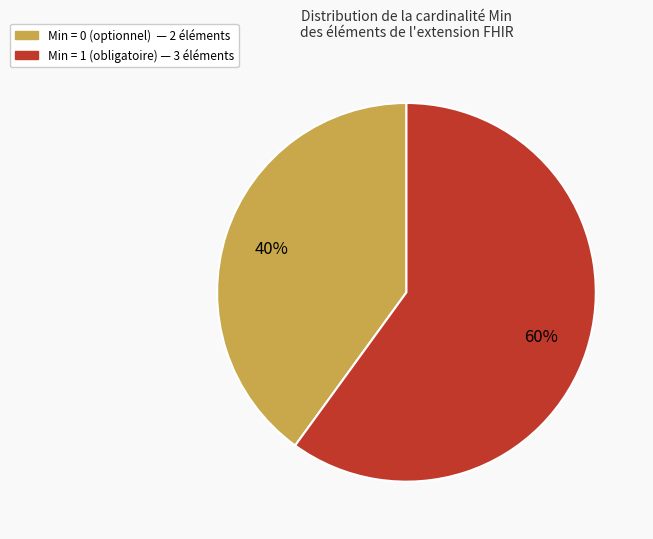

Does any single category account for the majority?

Yes